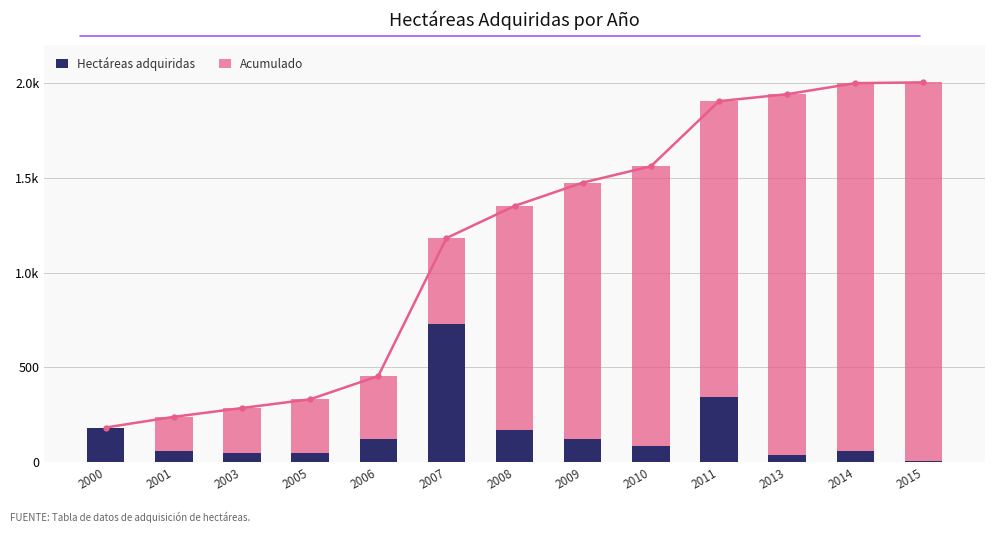

Are the bars horizontal?

No